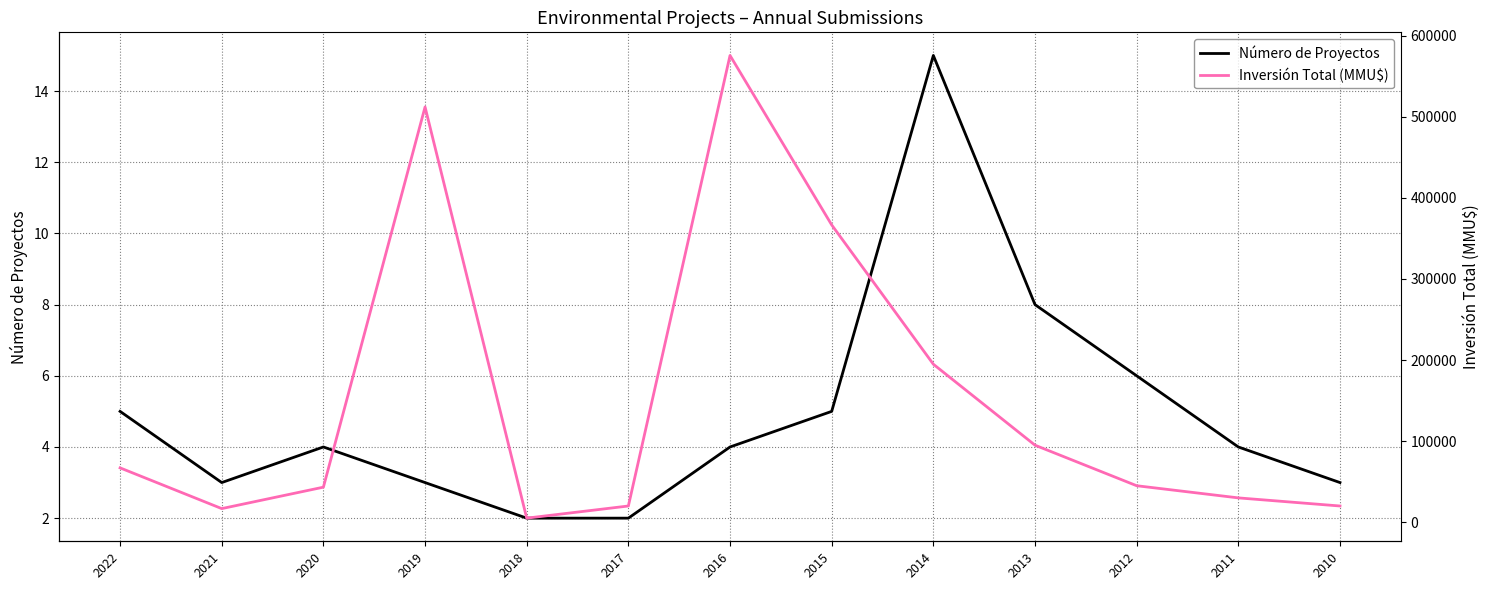

How many lines are shown in the chart?

2